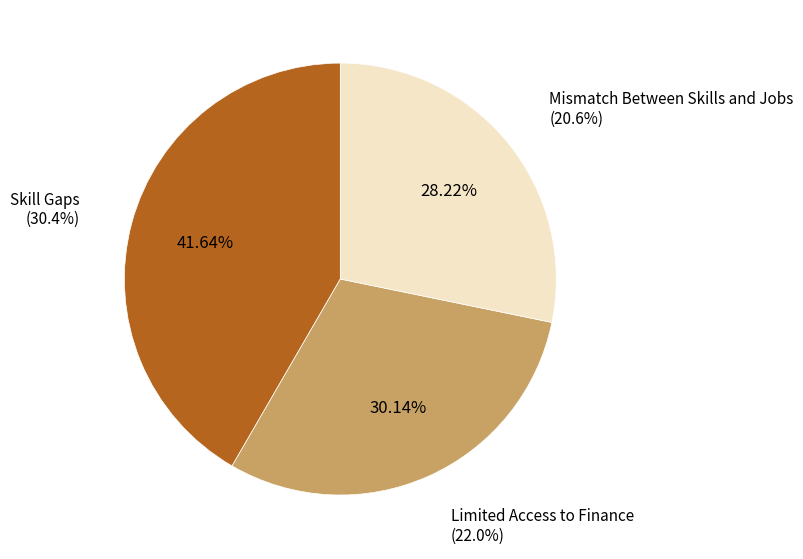

Which slice is the largest?

Skill Gaps